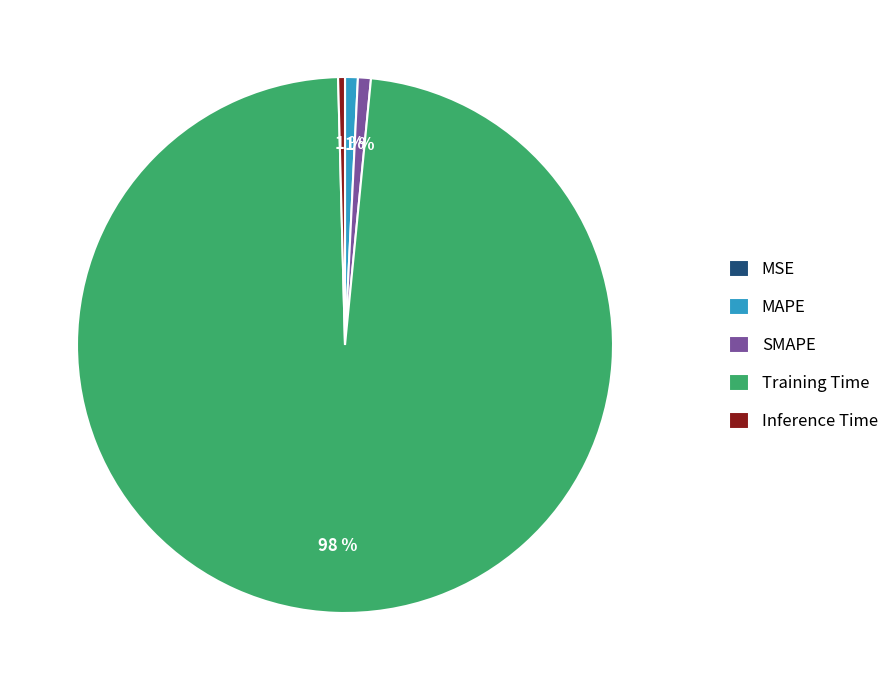

To the nearest percent, what percentage of the pie is Training Time?

98%